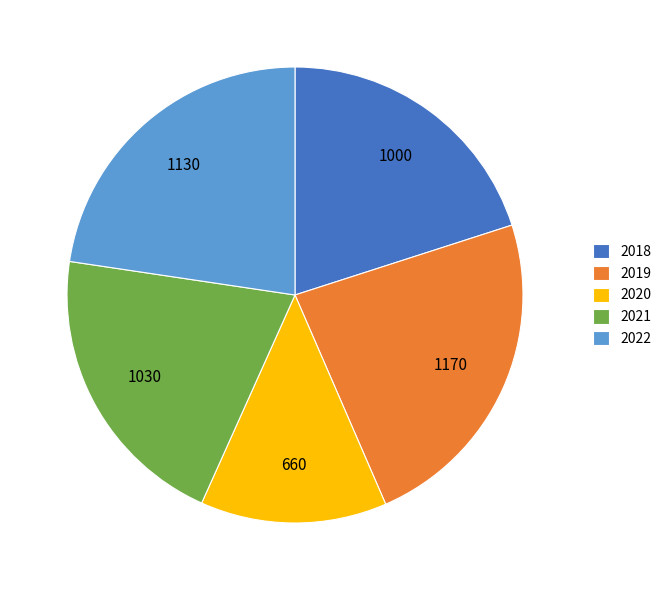

Does any single category account for the majority?

No